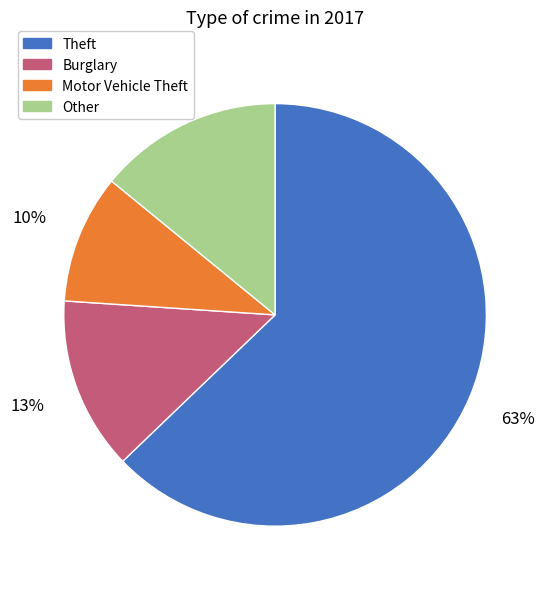

How many slices are in this pie chart?

4